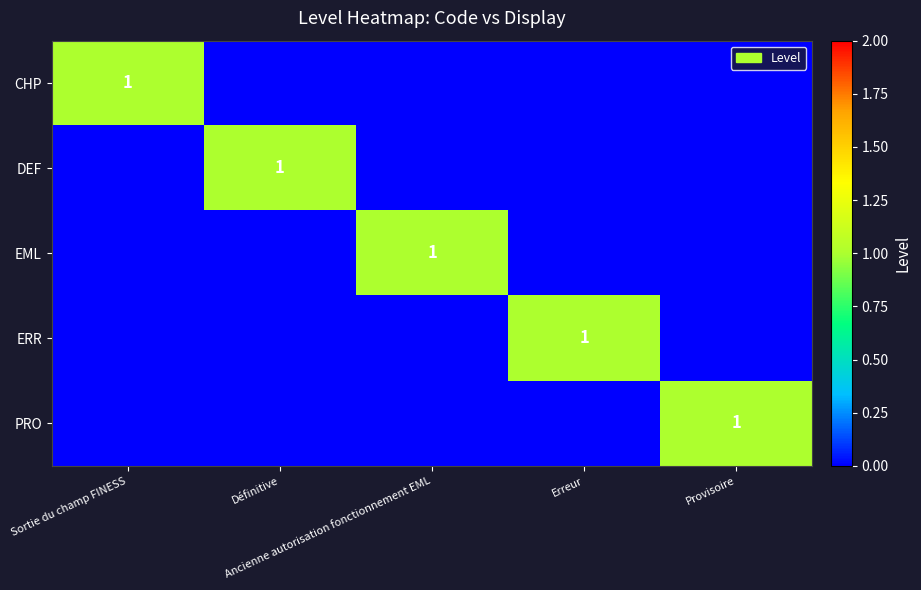

What is the difference between the maximum and minimum values in the DEF series?

1